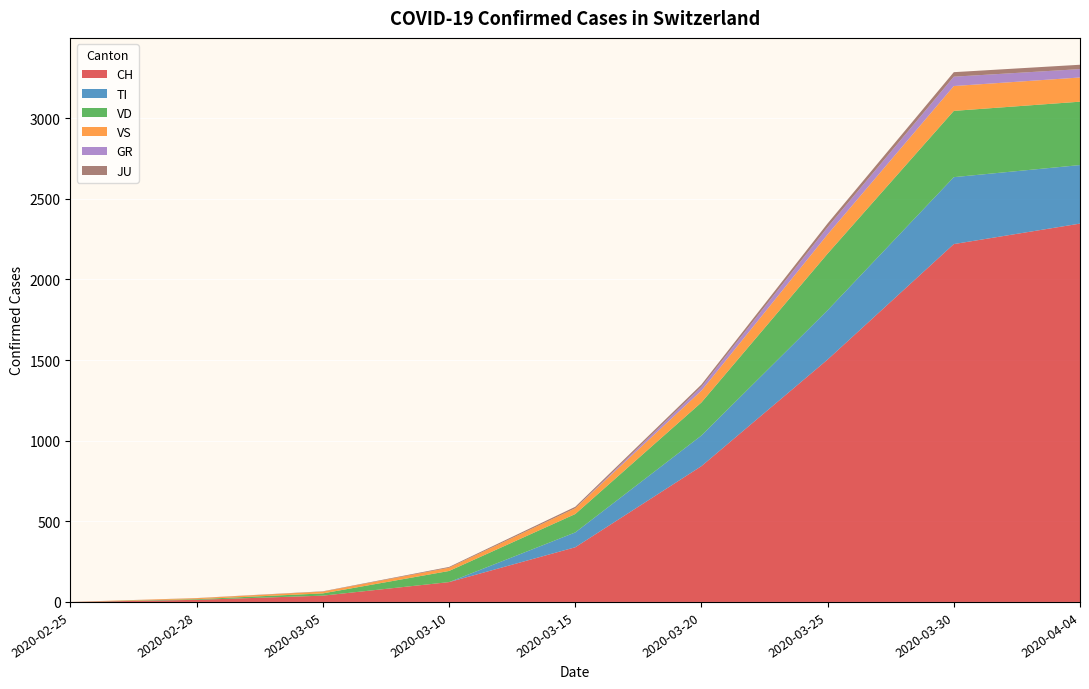

At which label does CH reach its peak?

2020-04-04